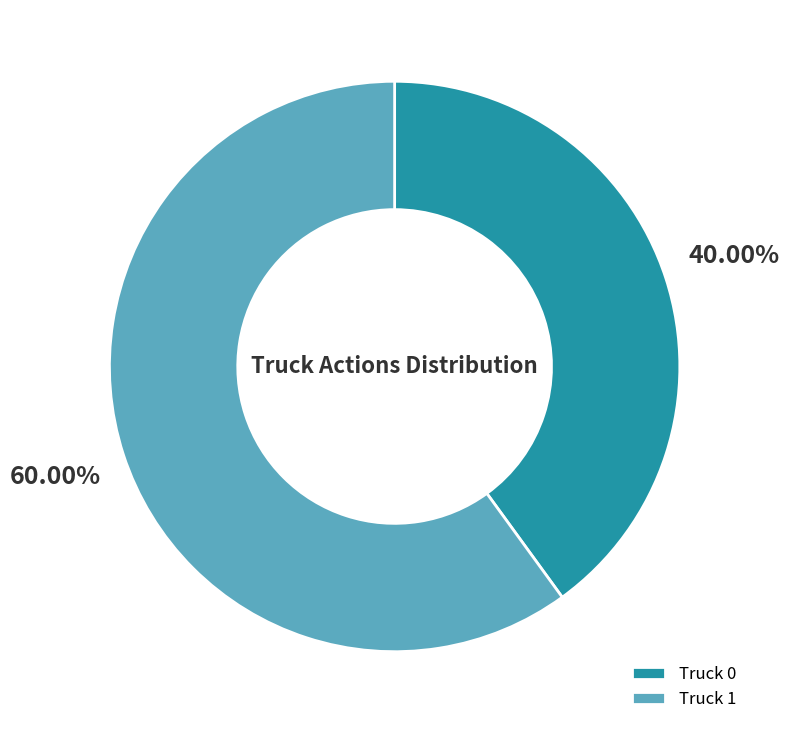

To the nearest percent, what is the difference between the Truck 1 and Truck 0 slice percentages?

20%